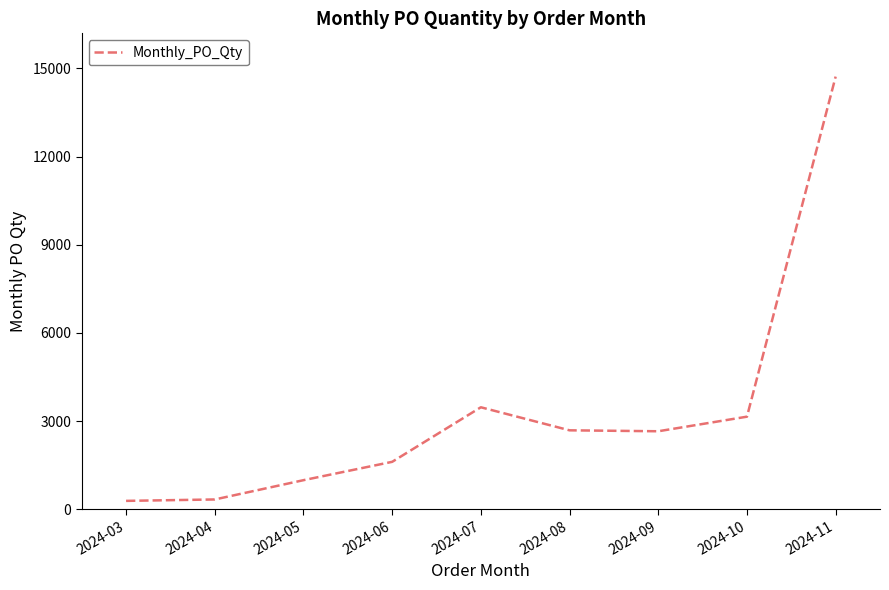

What is the approximate value at 2024-03, to the nearest 50?

300